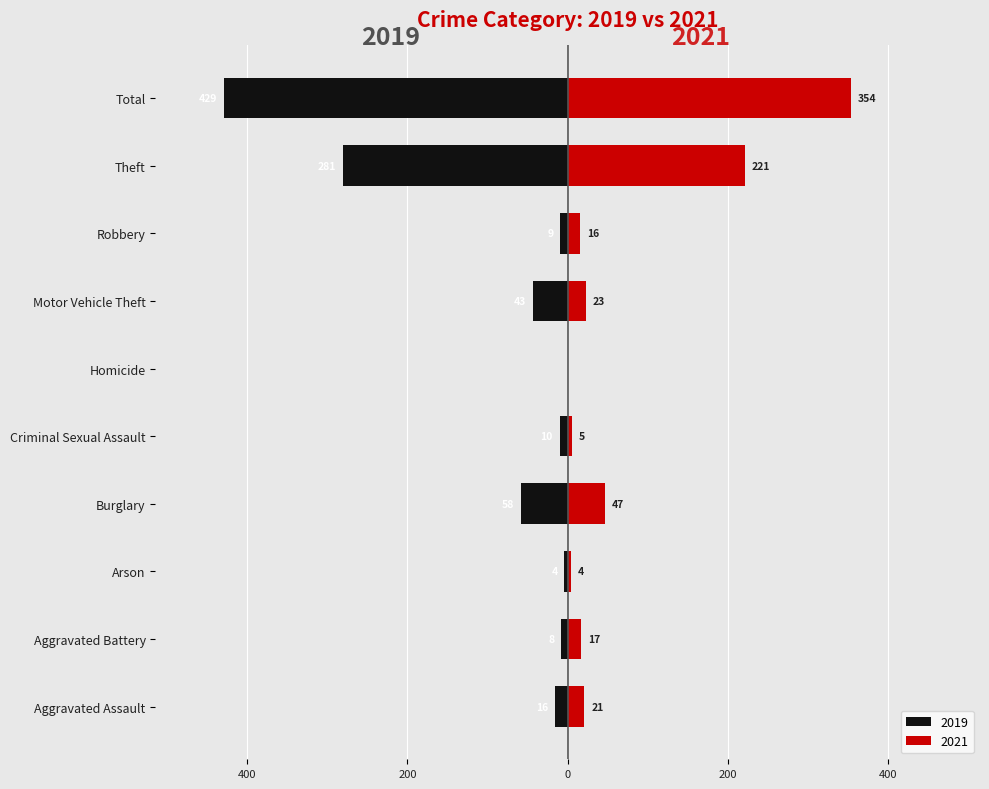

What is the sum of all 2019 values?

-858